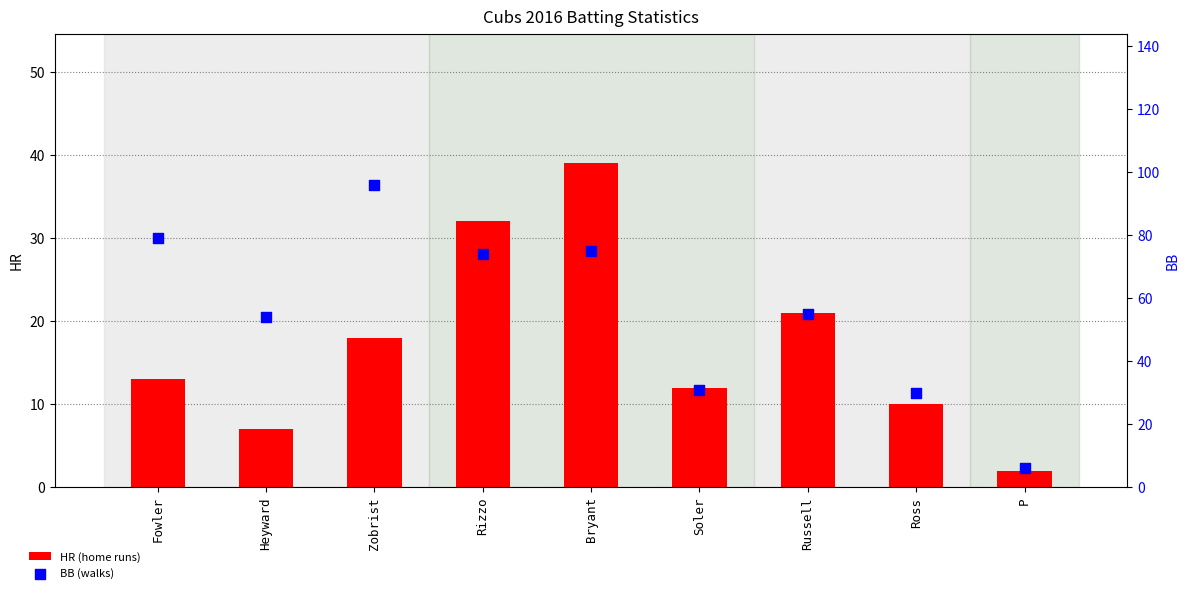

At which category is the sum across all series the highest?

Zobrist